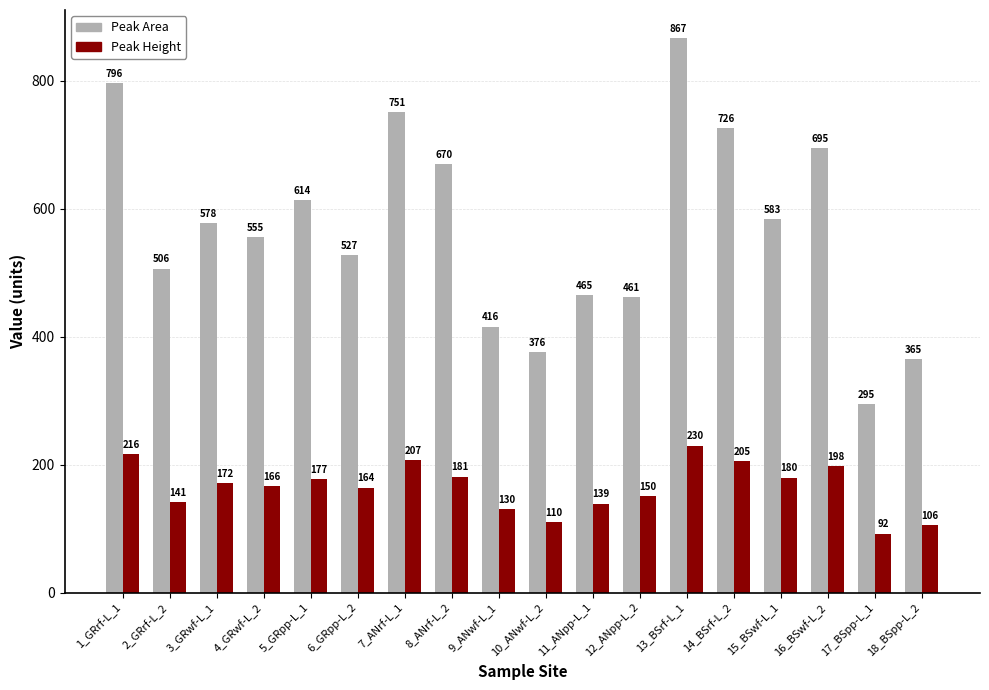

Is the value of Peak Height at 10_ANwf-L_2 greater than the value of Peak Area at 18_BSpp-L_2?

No